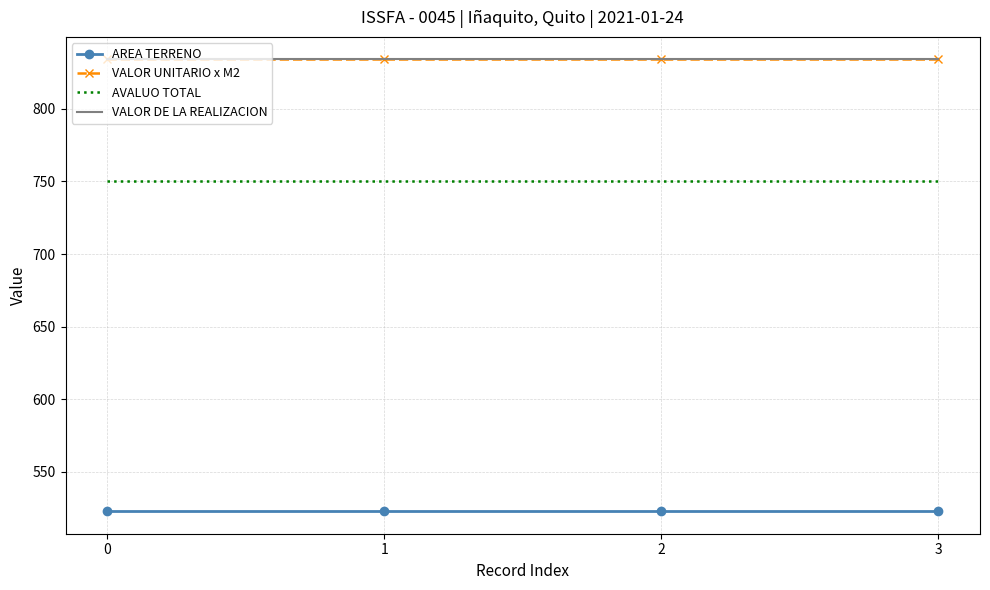

True or false: AREA TERRENO has more than 1 interior local peaks.

False